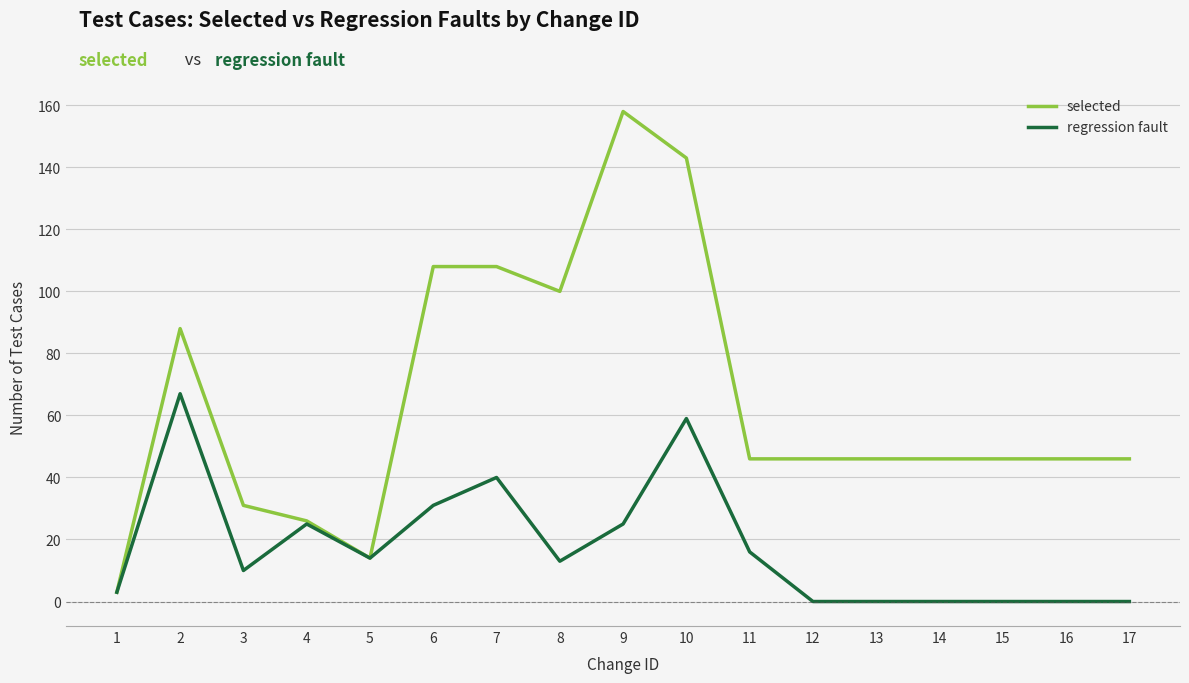

How many lines are shown in the chart?

2